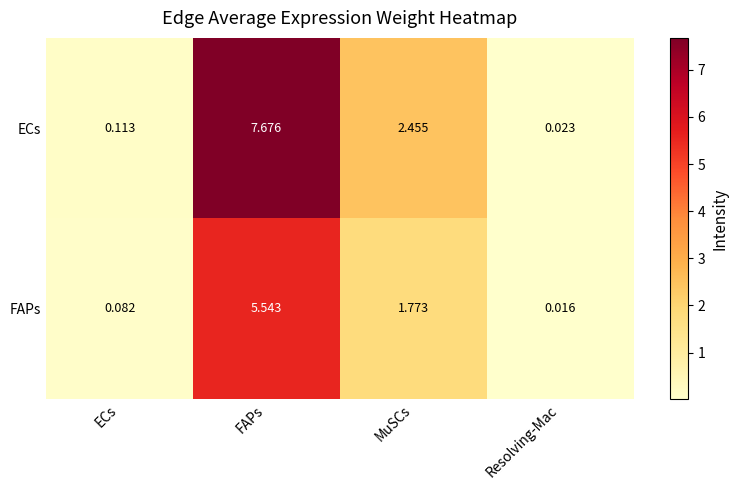

At which label does FAPs first exceed 1?

FAPs